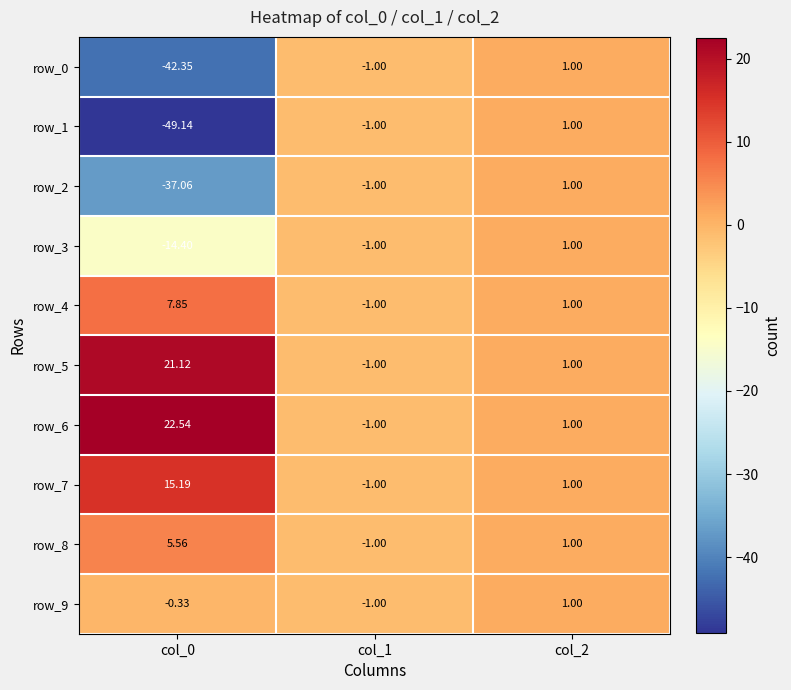

What is the highest value of the row_2 series?

1.0